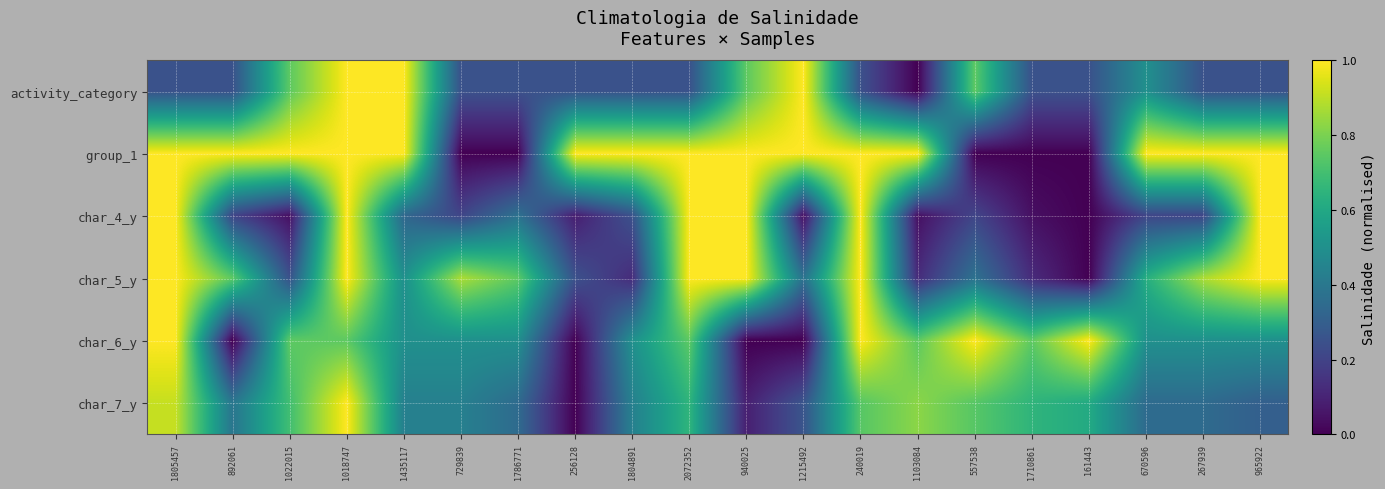

Reading left to right, transcribe all the data shown in this chart.

activity_category: 1805457=0.2	892061=0.2	1022015=0.8	1018747=1.0	1435117=1.0	729839=0.2	1786771=0.2	256128=0.2	1804891=0.2	2072352=0.2	940025=0.8	1215492=1.0	240019=0.2	1103084=0.0	557538=0.8	1710861=0.2	161443=0.2	670596=0.5	267939=0.2	965922=0.2
group_1: 1805457=1.0	892061=1.0	1022015=1.0	1018747=1.0	1435117=1.0	729839=0.0	1786771=0.0	256128=1.0	1804891=1.0	2072352=1.0	940025=1.0	1215492=1.0	240019=1.0	1103084=1.0	557538=0.0	1710861=0.0	161443=0.0	670596=1.0	267939=1.0	965922=1.0
char_4_y: 1805457=1.0	892061=0.2	1022015=0.0	1018747=1.0	1435117=0.3	729839=0.2	1786771=0.4	256128=0.1	1804891=0.2	2072352=1.0	940025=1.0	1215492=0.0	240019=1.0	1103084=0.0	557538=0.2	1710861=0.0	161443=0.0	670596=0.2	267939=0.2	965922=1.0
char_5_y: 1805457=1.0	892061=0.8	1022015=0.2	1018747=1.0	1435117=0.5	729839=0.9	1786771=0.8	256128=0.2	1804891=0.1	2072352=1.0	940025=1.0	1215492=0.4	240019=1.0	1103084=0.1	557538=0.4	1710861=0.1	161443=0.0	670596=0.6	267939=0.9	965922=1.0
char_6_y: 1805457=1.0	892061=0.0	1022015=0.8	1018747=0.8	1435117=0.5	729839=0.5	1786771=0.5	256128=0.0	1804891=0.5	2072352=0.8	940025=0.0	1215492=0.0	240019=1.0	1103084=0.8	557538=1.0	1710861=0.8	161443=1.0	670596=0.5	267939=0.5	965922=0.5
char_7_y: 1805457=0.9	892061=0.4	1022015=0.7	1018747=1.0	1435117=0.4	729839=0.4	1786771=0.3	256128=0.0	1804891=0.4	2072352=0.7	940025=0.1	1215492=0.3	240019=0.7	1103084=0.8	557538=0.7	1710861=0.7	161443=0.6	670596=0.3	267939=0.3	965922=0.3